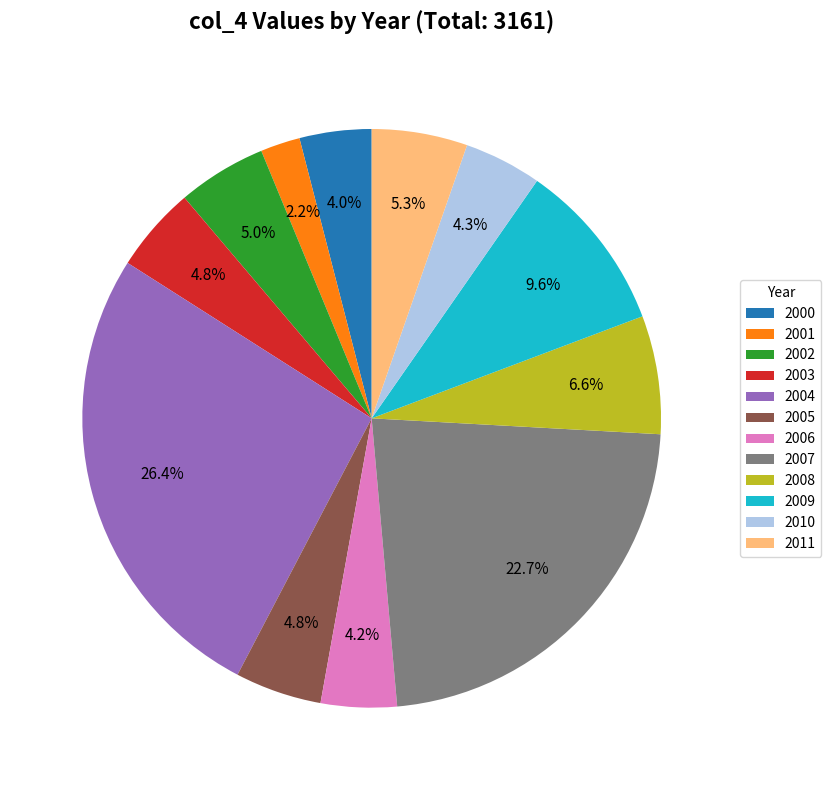

To the nearest percent, what percentage of the pie is 2002?

5%